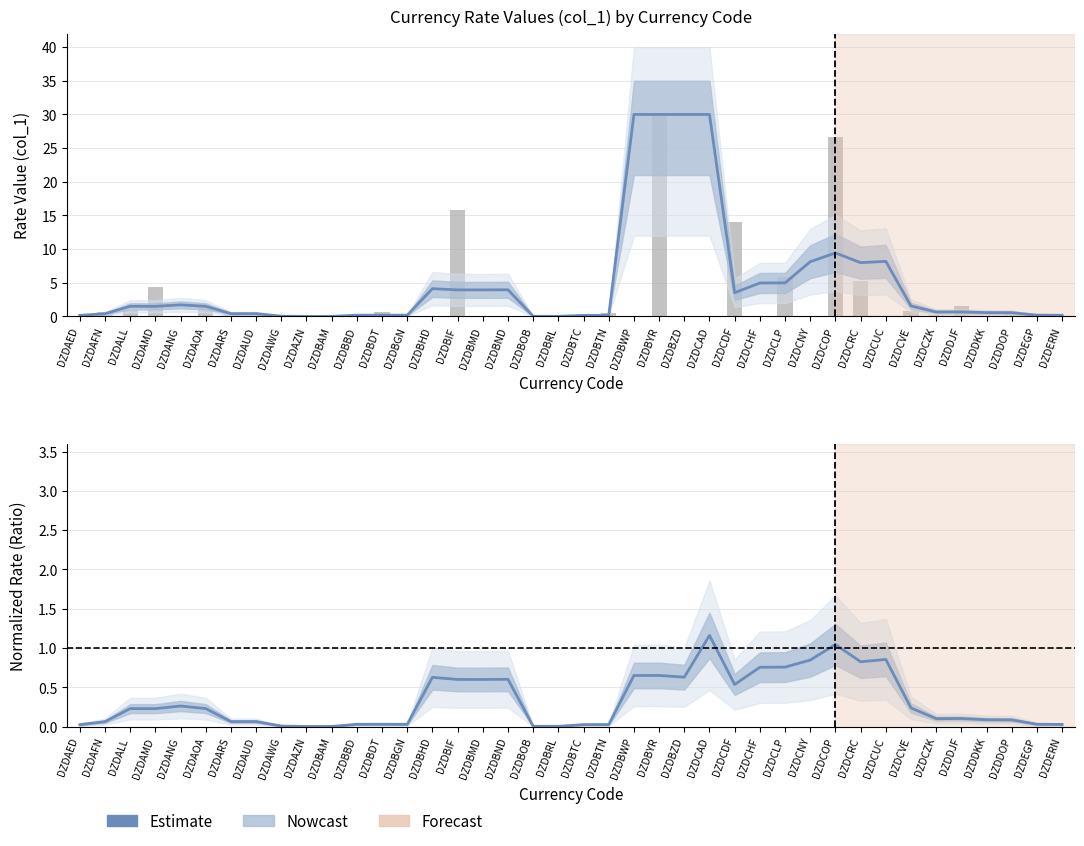

Is the value of Estimate at DZDBGN greater than the value of Observed at DZDDJF?

No